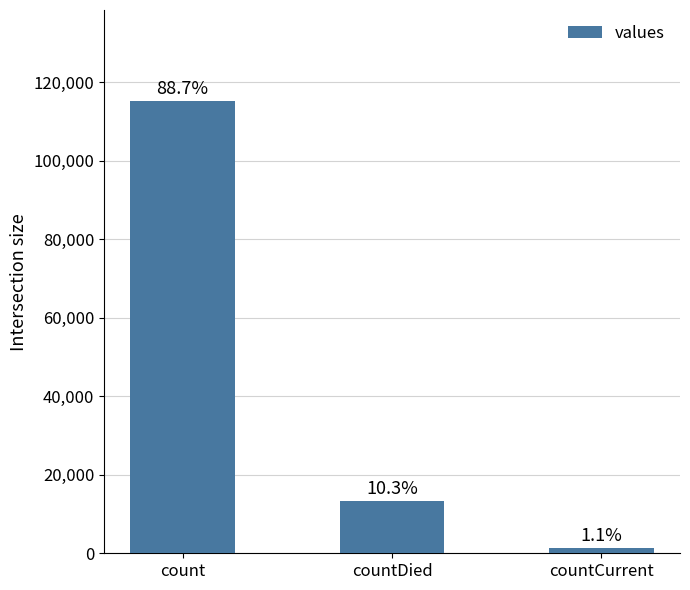

Are the bars horizontal?

No